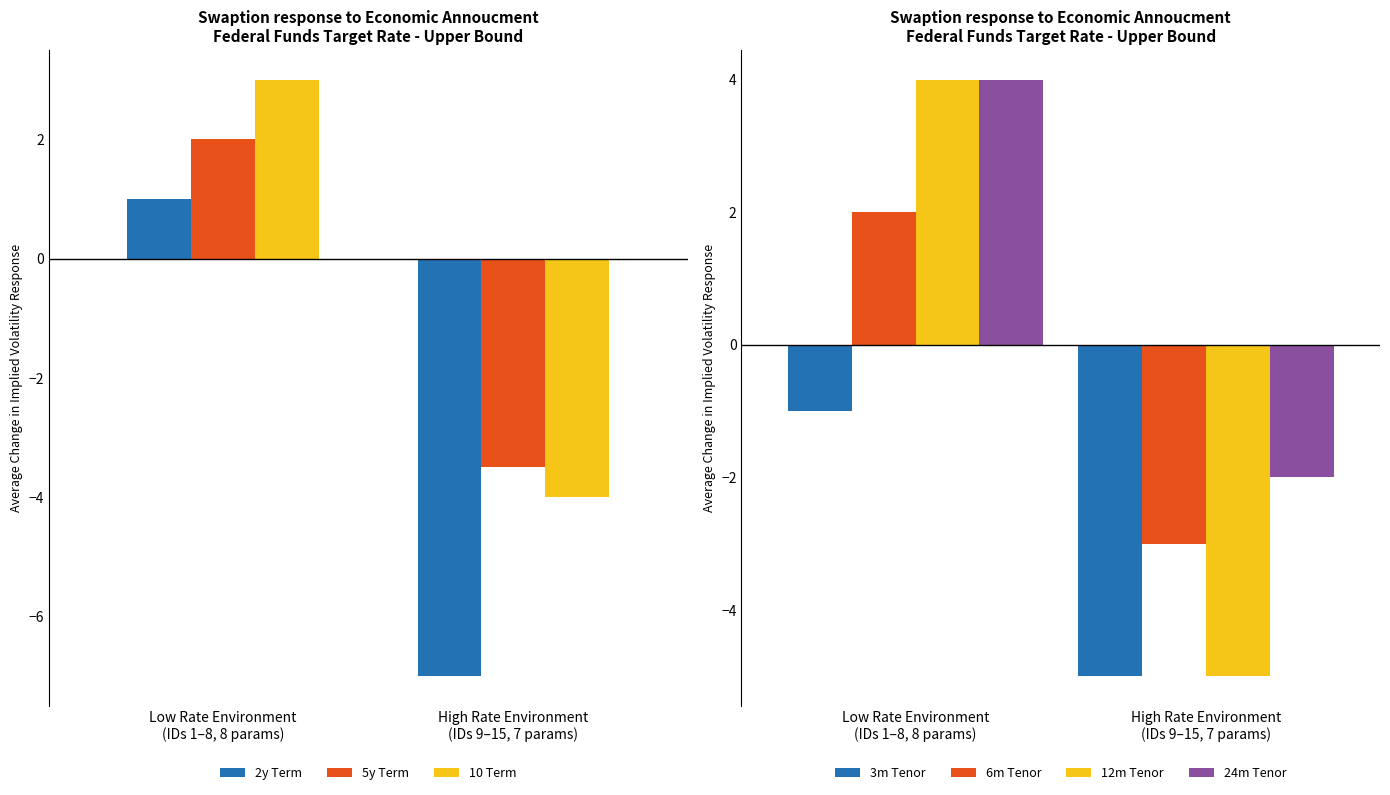

What is the difference between the maximum and minimum values in the 5y Term series?

5.5